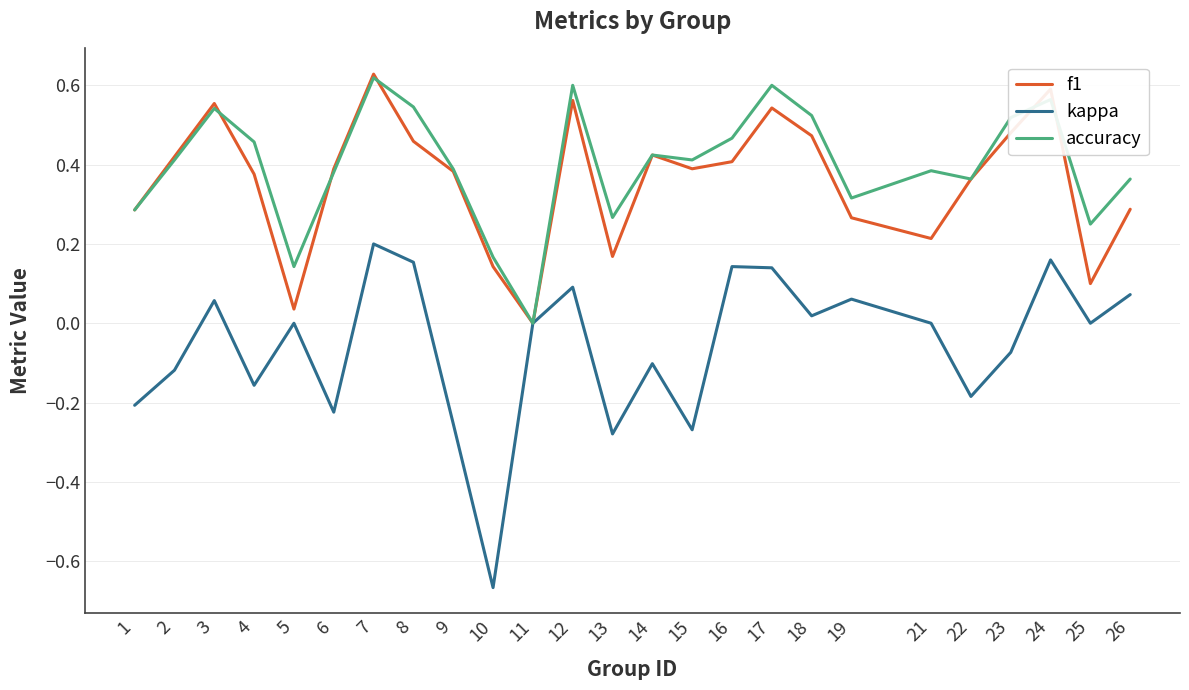

Rank the series at 21 from highest to lowest value.

accuracy, f1, kappa